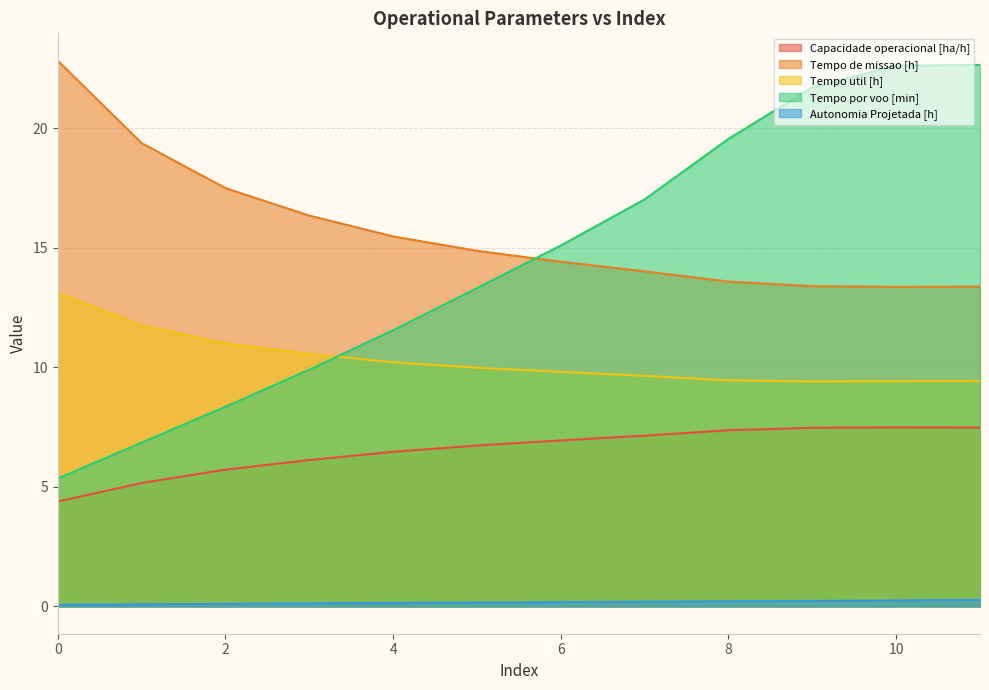

Which series has the widest spread of values?

Tempo por voo [min]